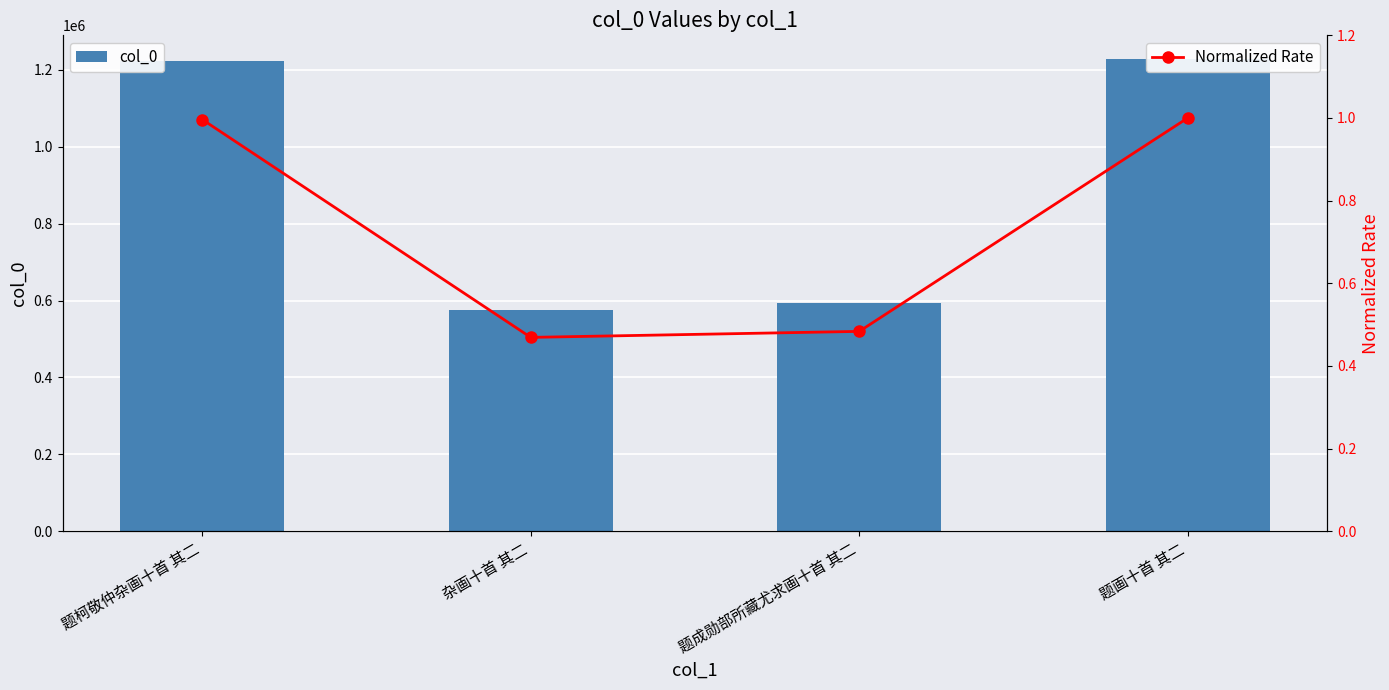

What is the minimum value for col_0?

576157